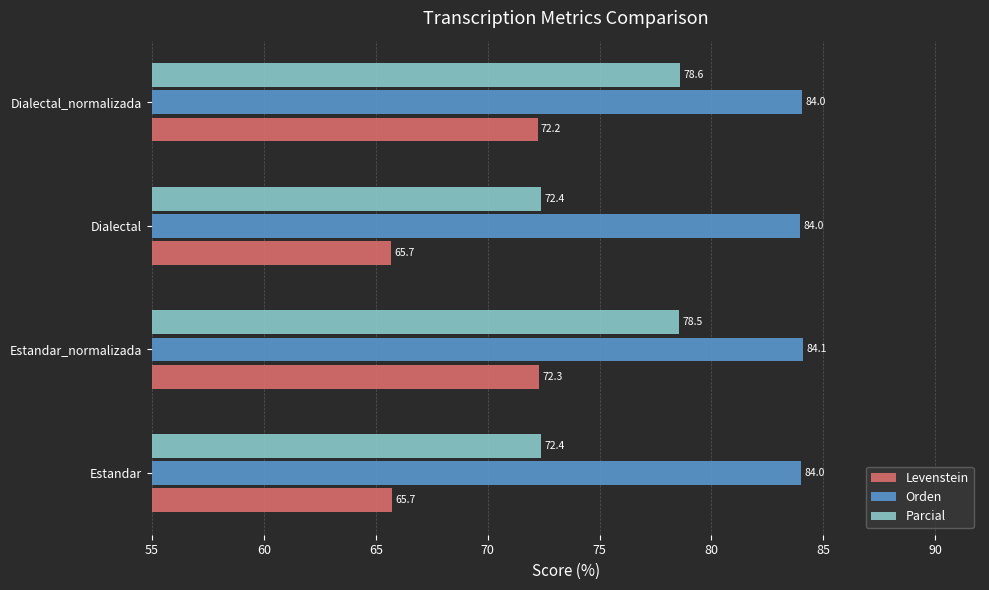

At how many categories does at least one series exceed 79?

4